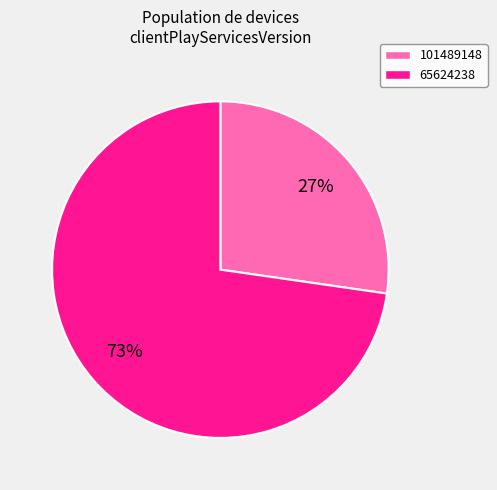

Between 101489148 and 65624238, which is larger?

65624238